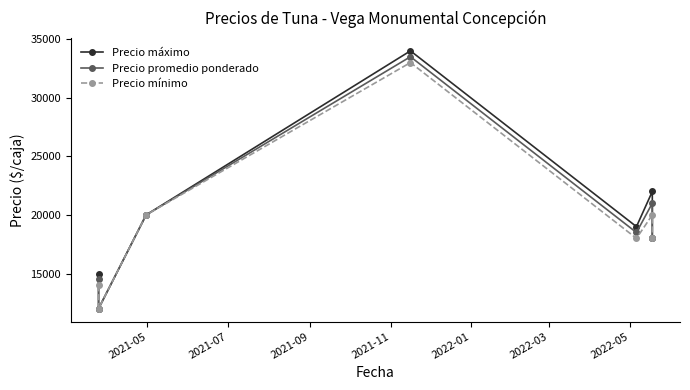

What position from the right is 2021-09?

5